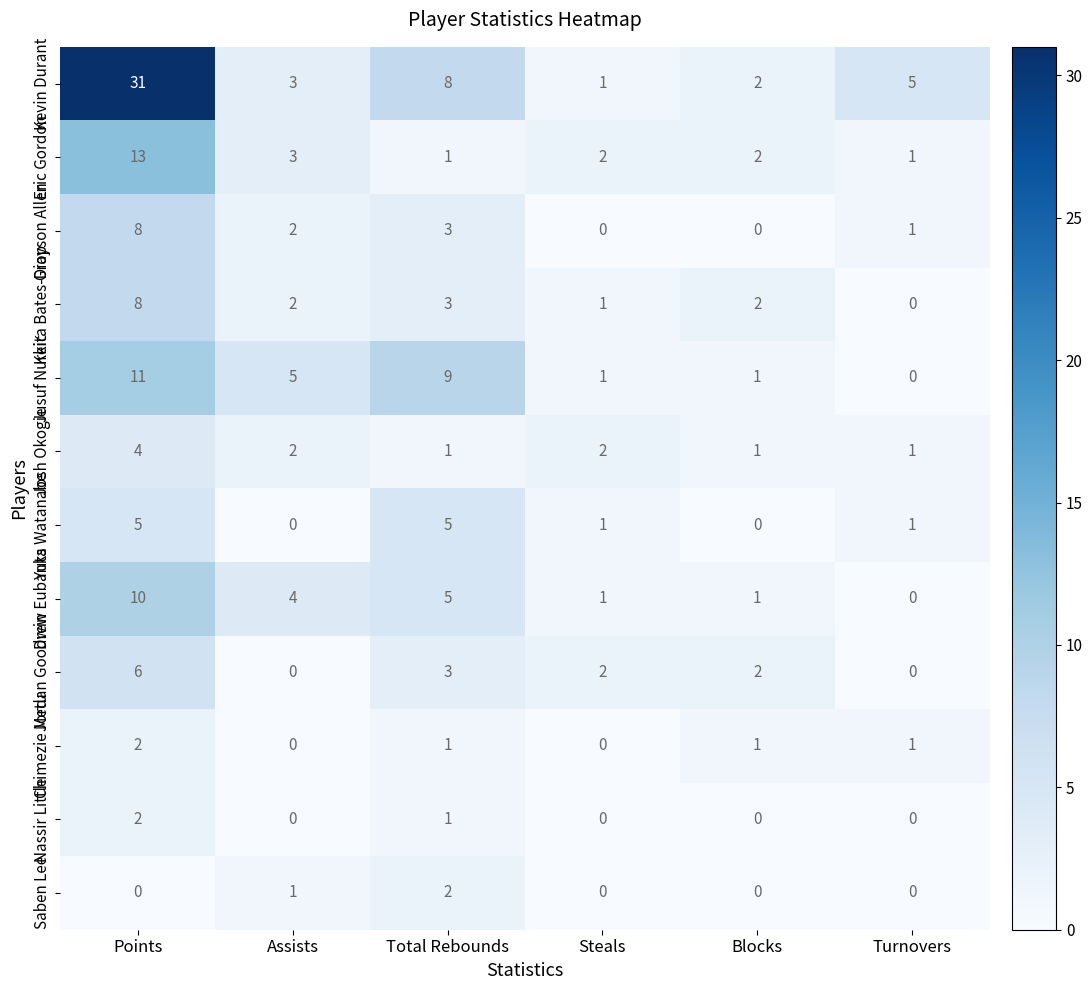

At which category does the chart reach its peak across all series?

Points